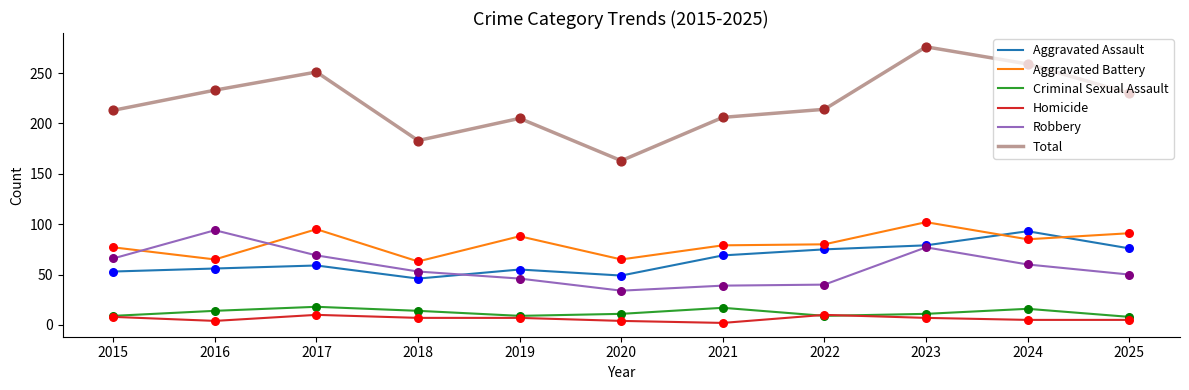

At which category is the sum across all series the highest?

2023